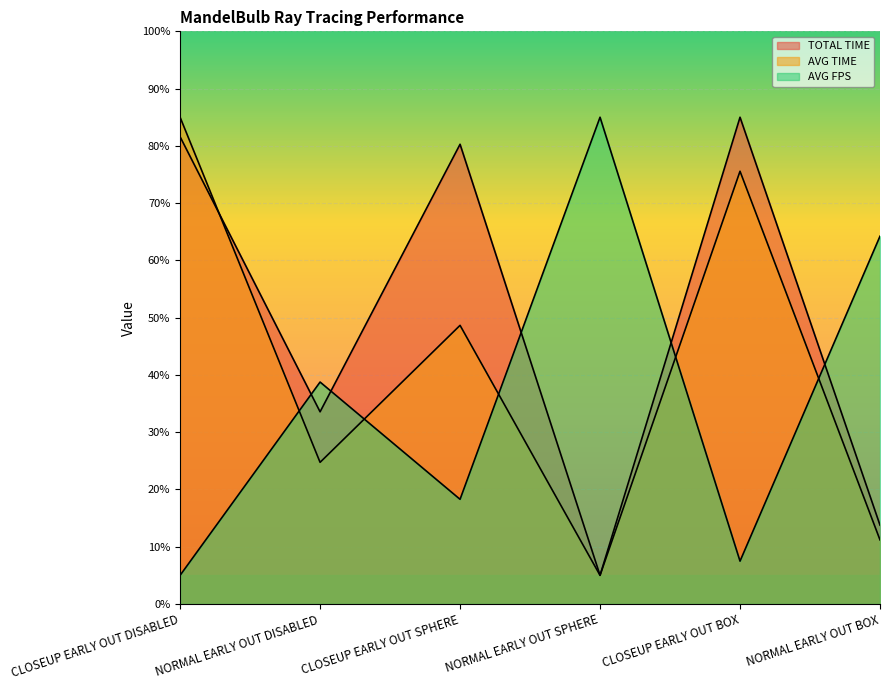

What is the difference between the second highest and second lowest values in the AVG FPS series?

56.7